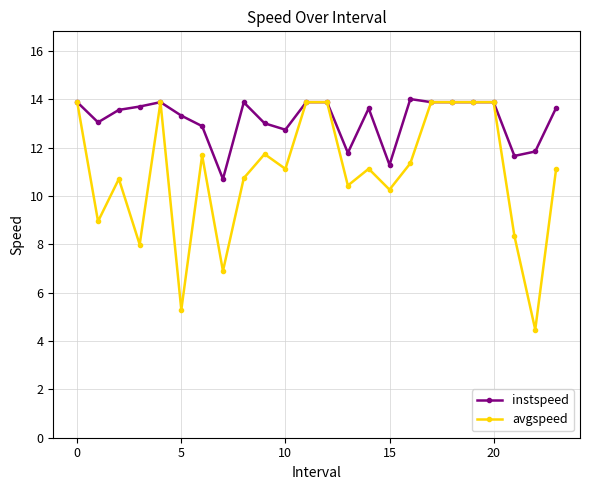

Rank the series by their average value, from lowest to highest.

avgspeed, instspeed